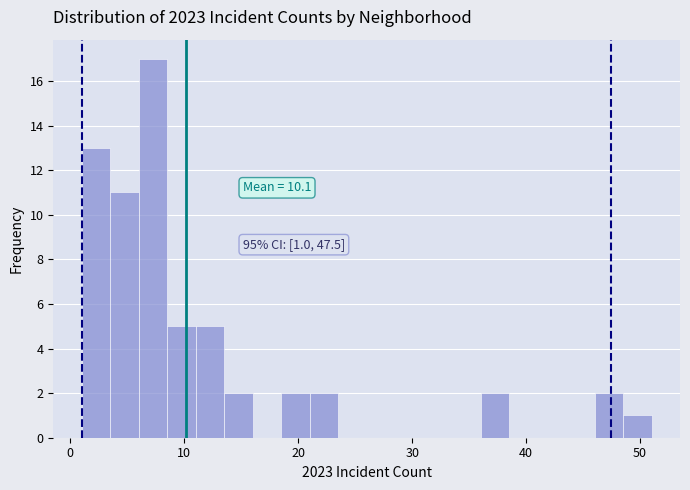

Around what value on the x-axis is the tallest bar? Give the approximate position of its centre, as read against the axis.

7